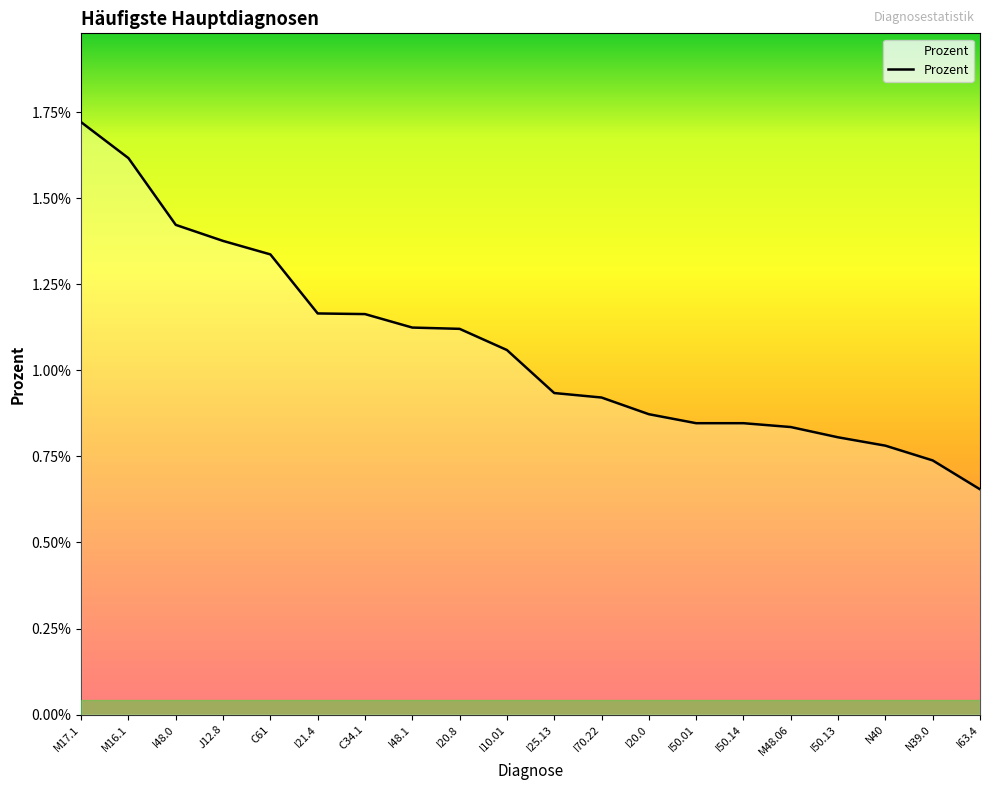

Which label corresponds to the largest value in the chart?

M17.1